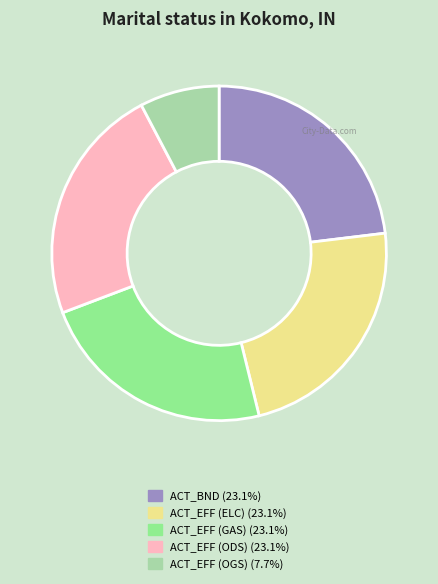

Does any single category account for the majority?

No